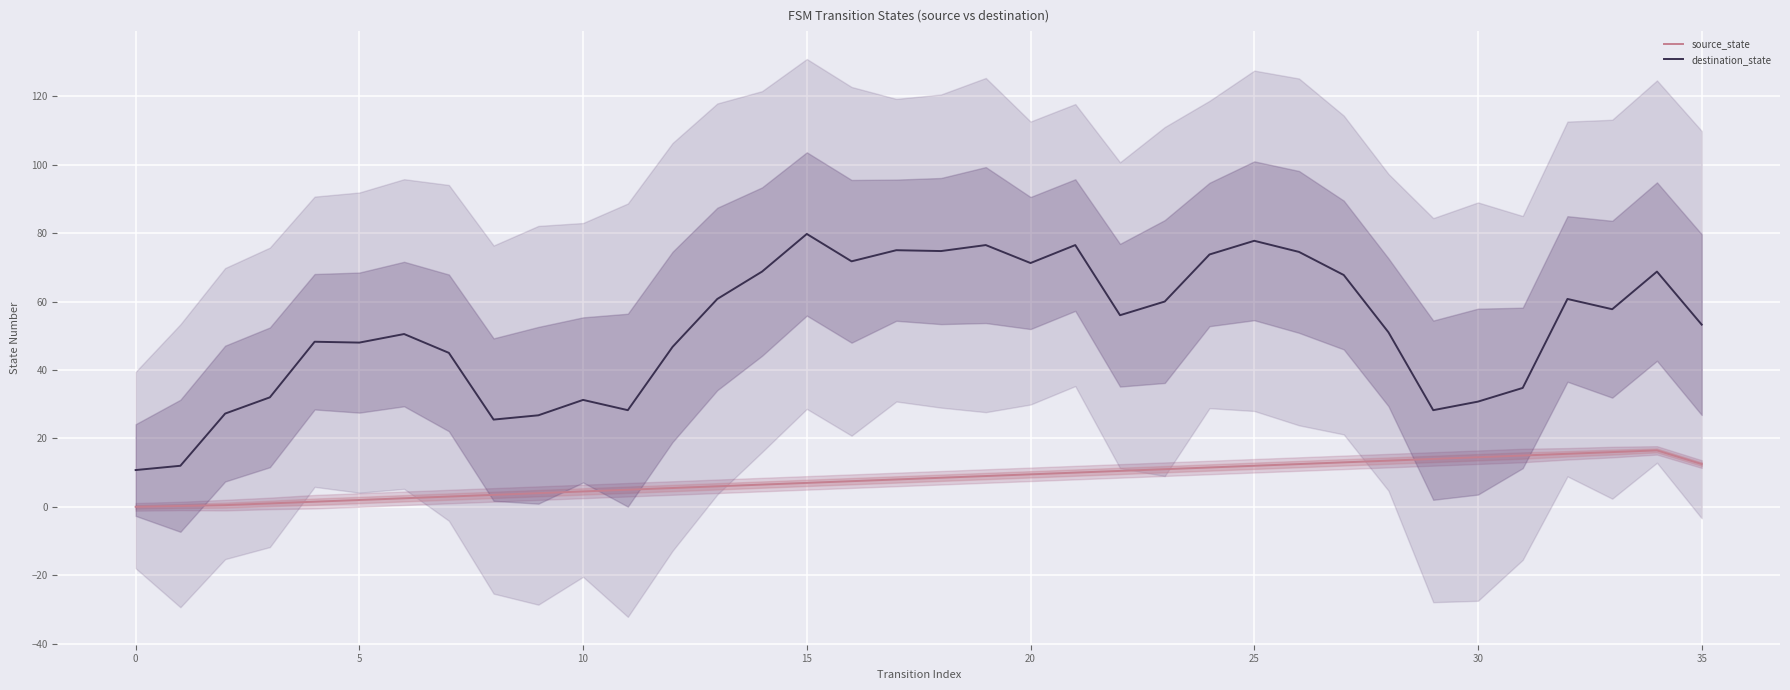

Is it true that destination_state equals 48.0 at 30?

False